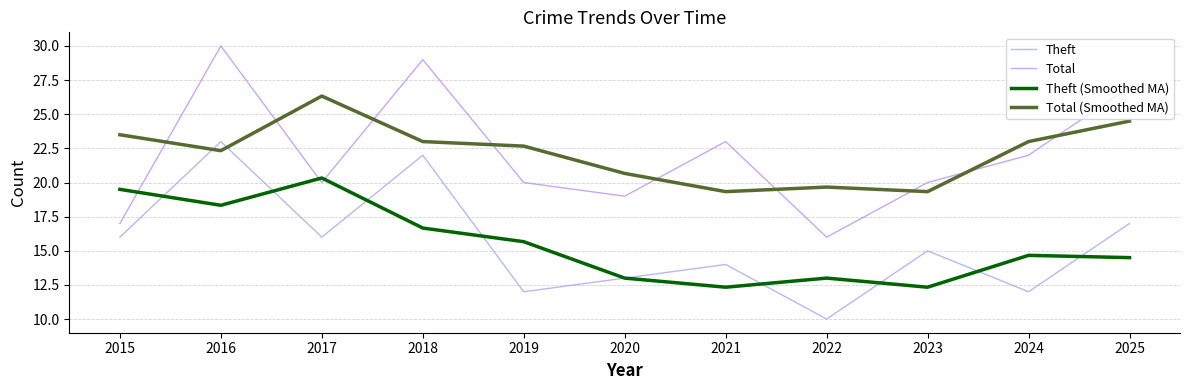

At which label does Theft first exceed 15?

2015